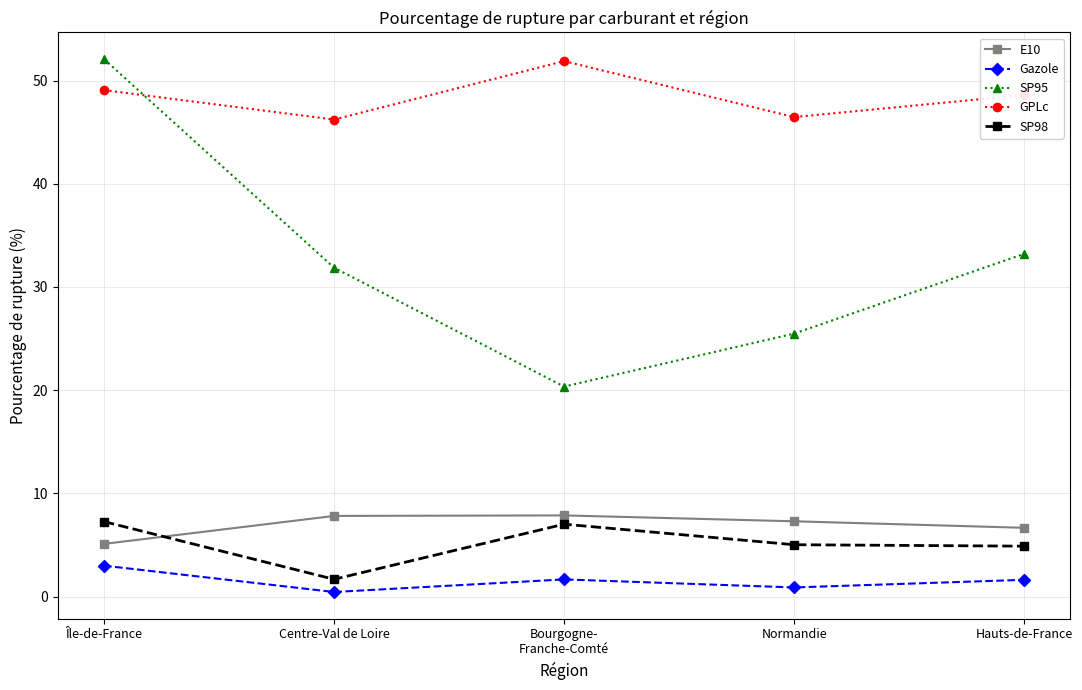

At how many categories does at least one series exceed 11?

5